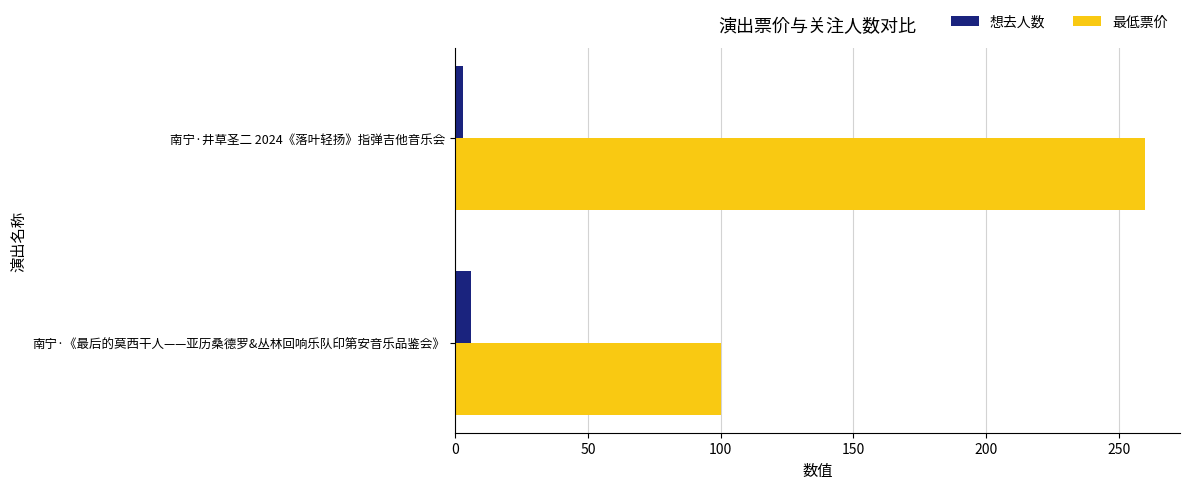

What is the highest value of the 想去人数 series?

6